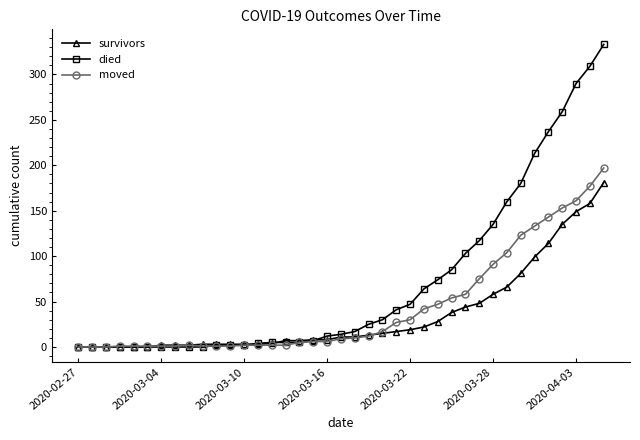

List the series in order of their overall mean, highest first.

died, moved, survivors